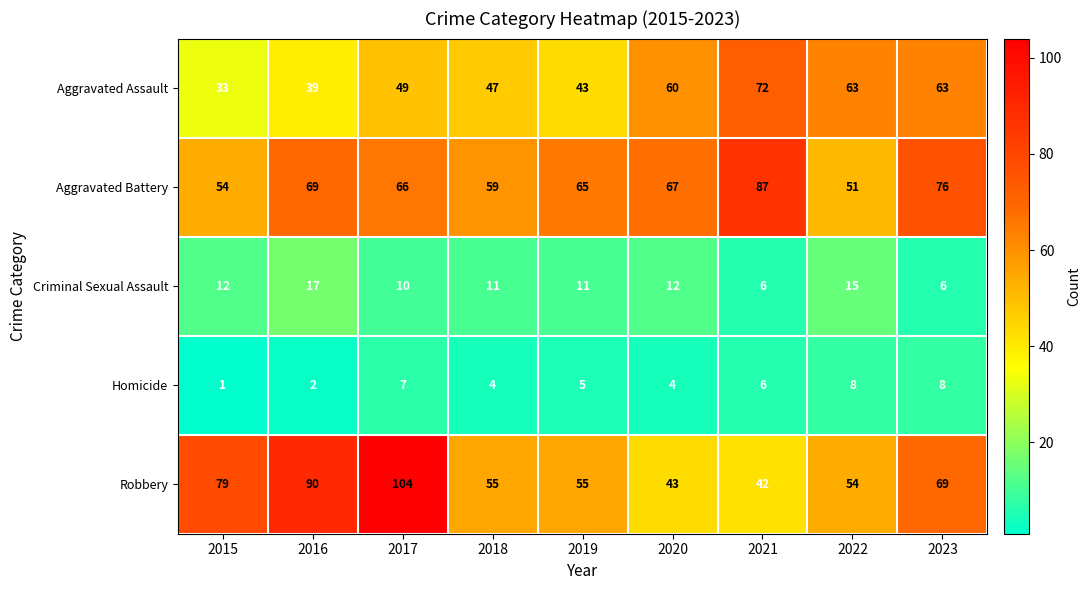

Which series has the widest spread of values?

Robbery